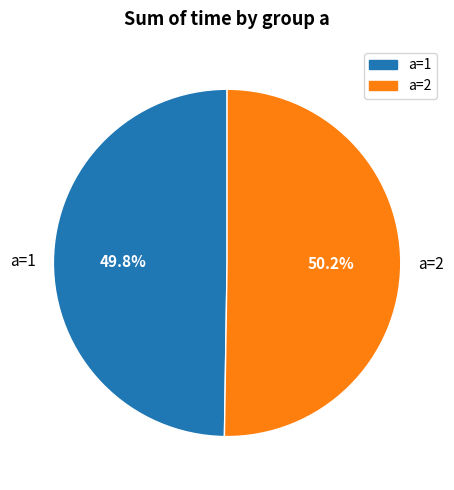

What is the ratio of the value at a=2 to the value at a=1?

1.0